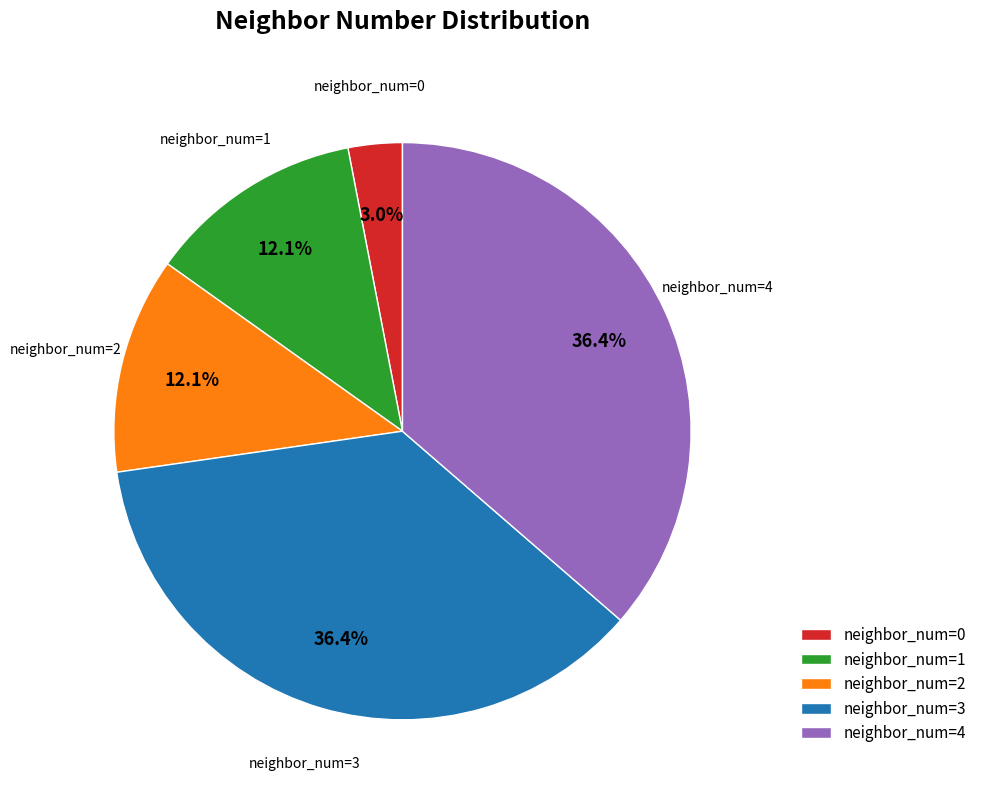

Between neighbor_num=2 and neighbor_num=3, which is larger?

neighbor_num=3